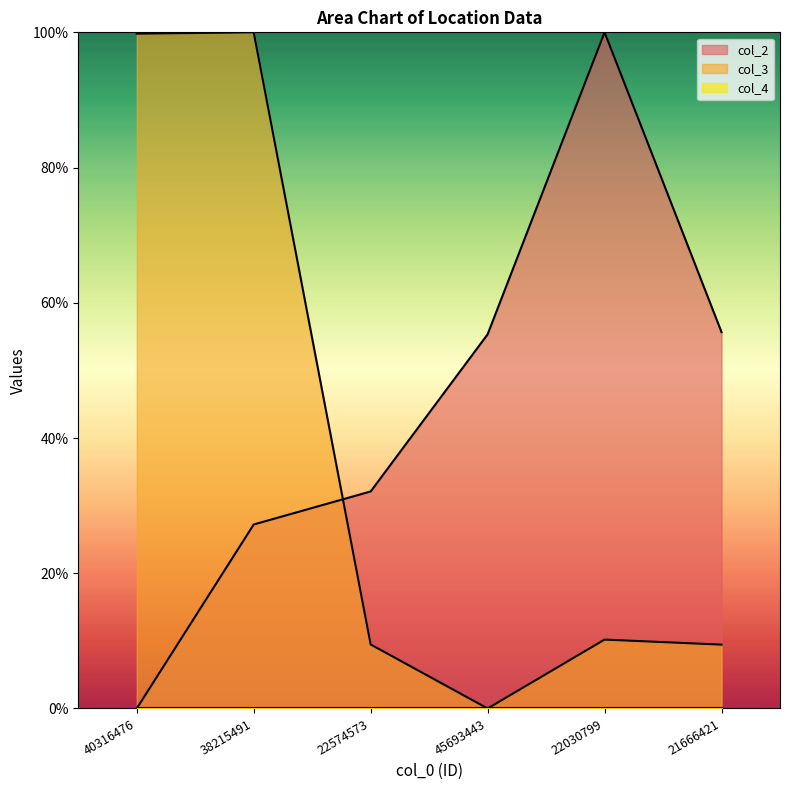

What value does the col_3 series have at 21666421?

9.4